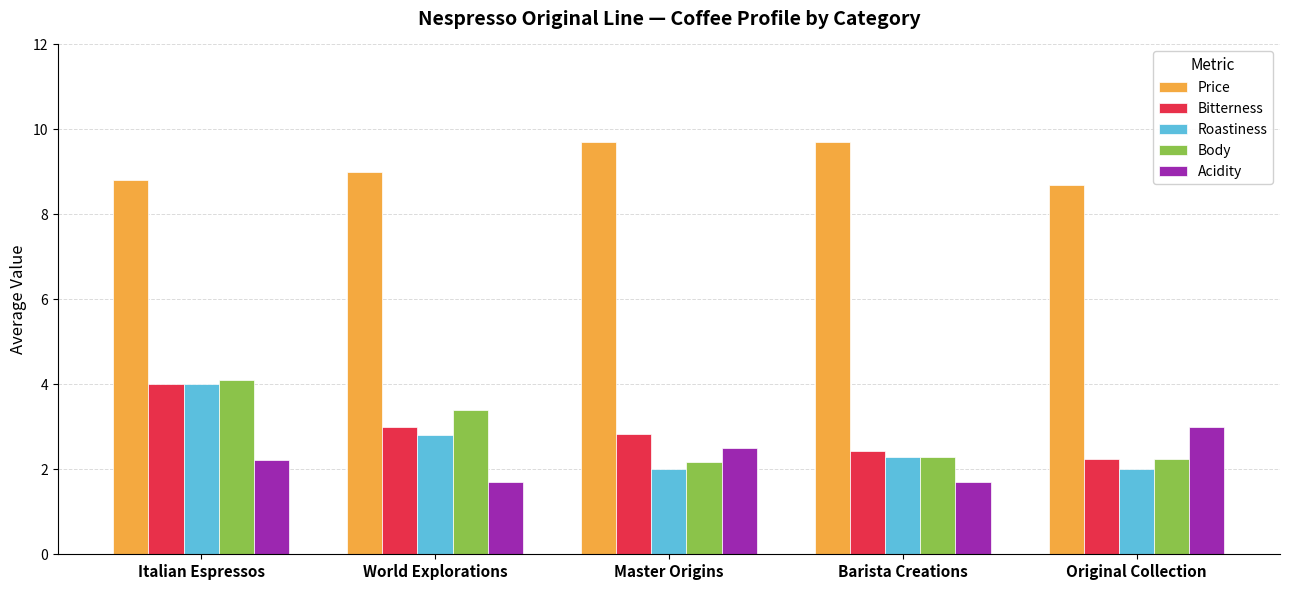

Is it true that Acidity equals 1.0 at Barista Creations?

False